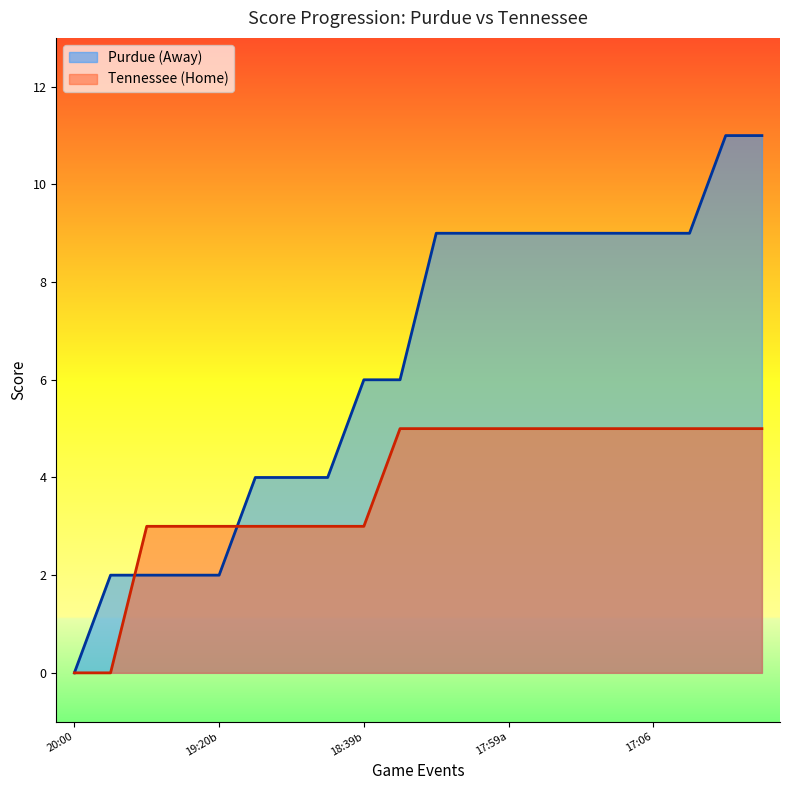

Which series has the largest total across all categories?

Purdue (Away)